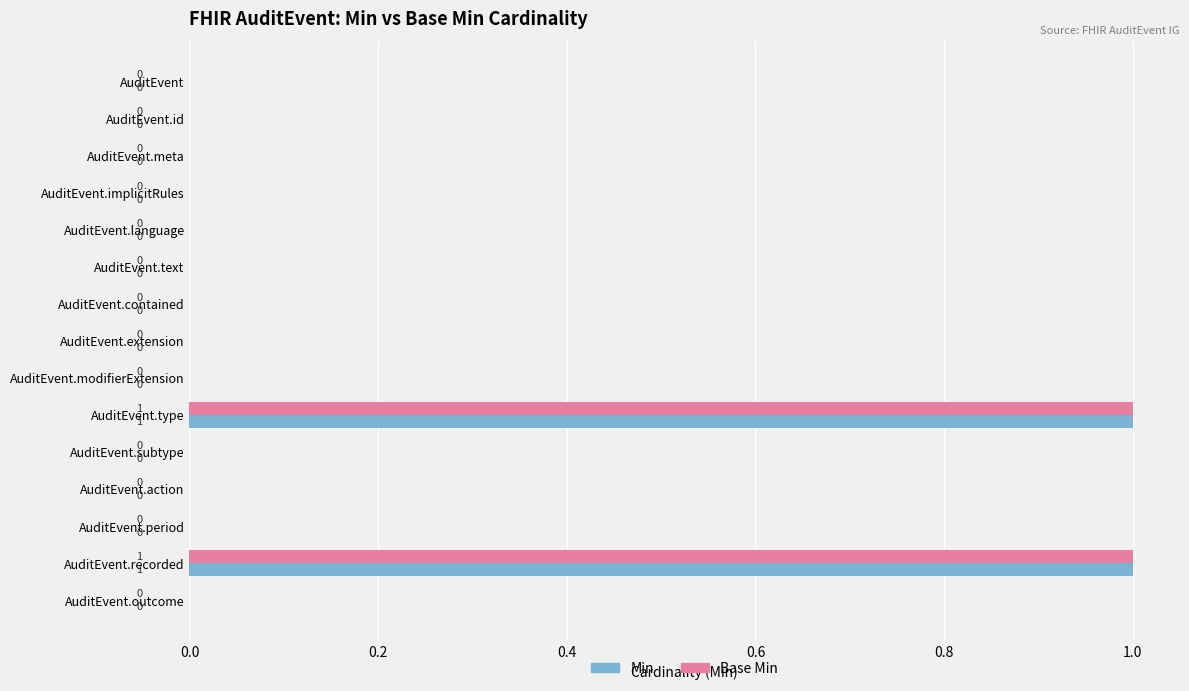

True or false: Base Min has a value of 0 at AuditEvent.meta.

True